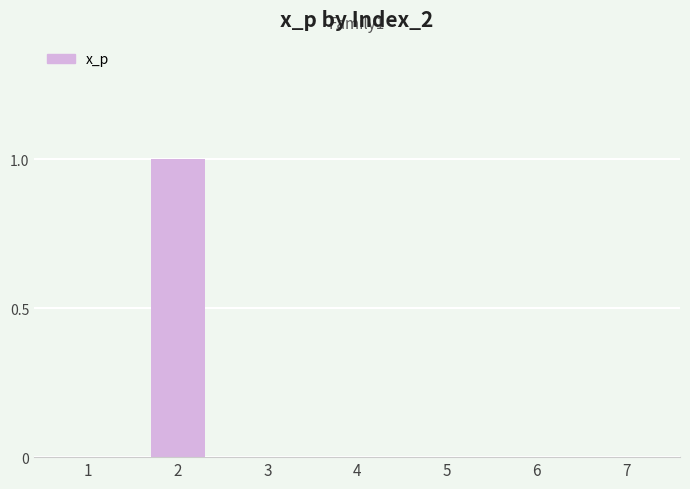

Is it true that the value at 5 is 0?

True